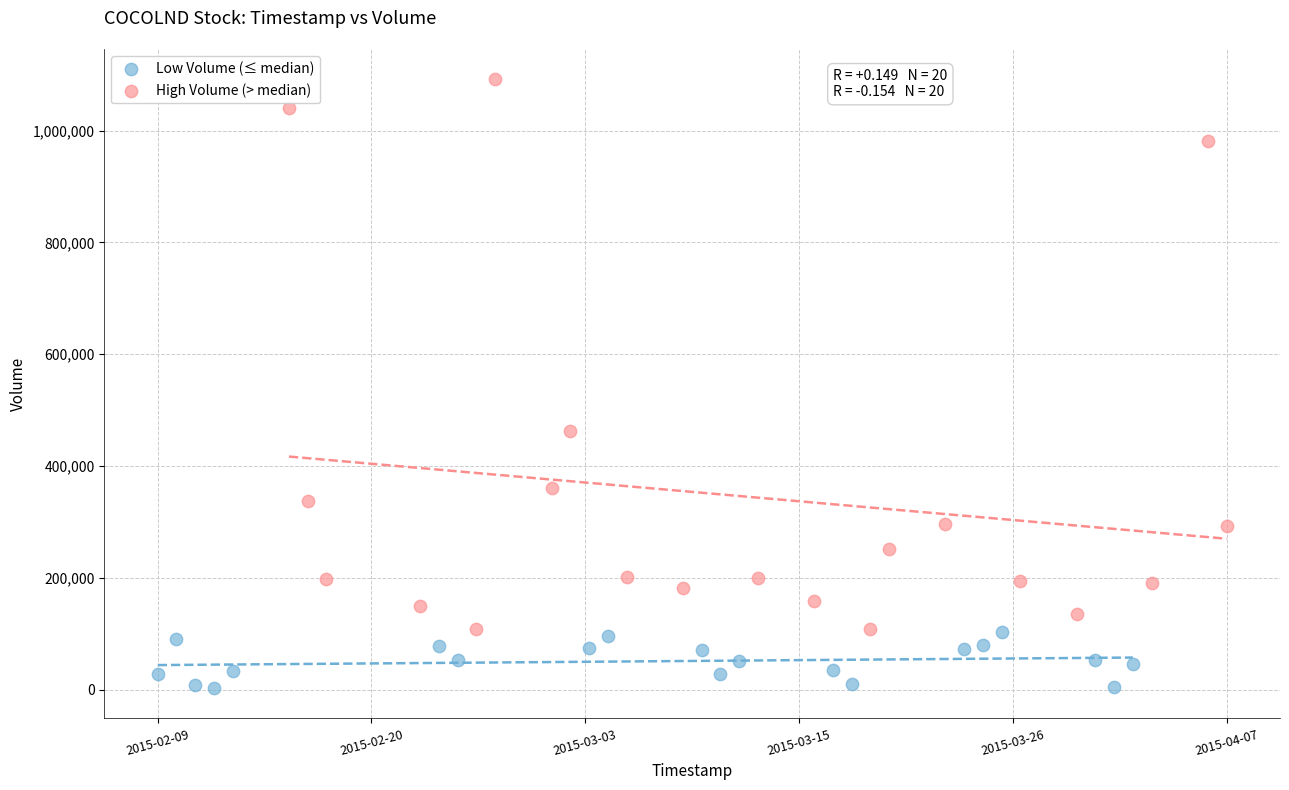

What are all the series names shown in the legend?

Low Volume (≤ median), High Volume (> median)